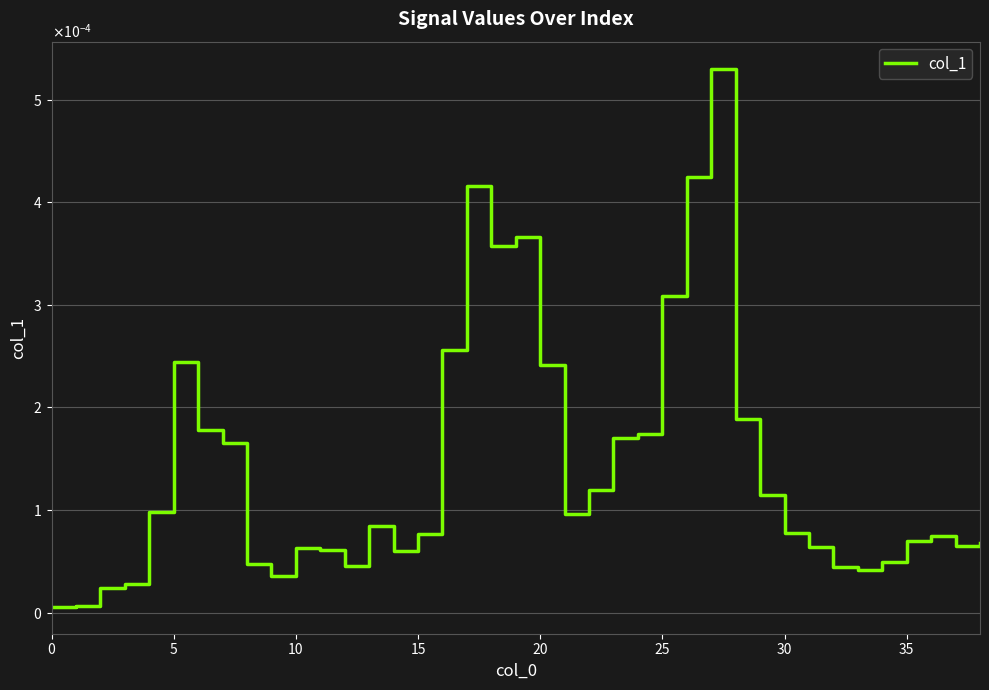

Where is the first local minimum?

9